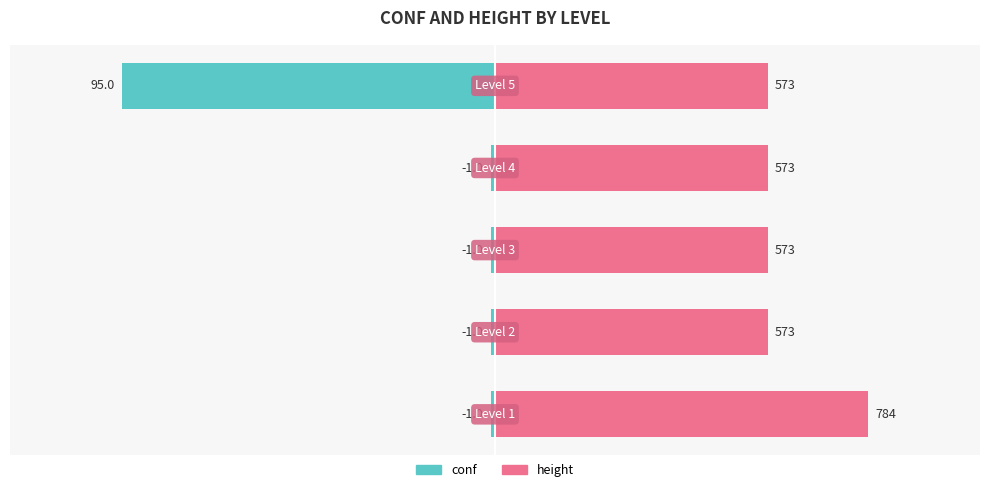

Which series has the largest total across all categories?

height